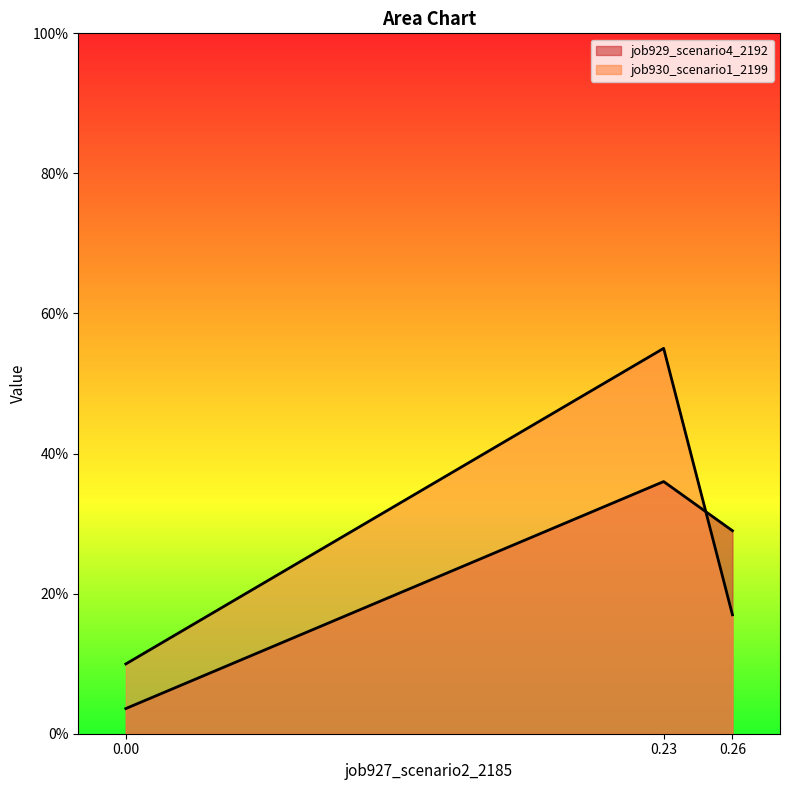

Does the chart display data point markers on the line(s)?

No